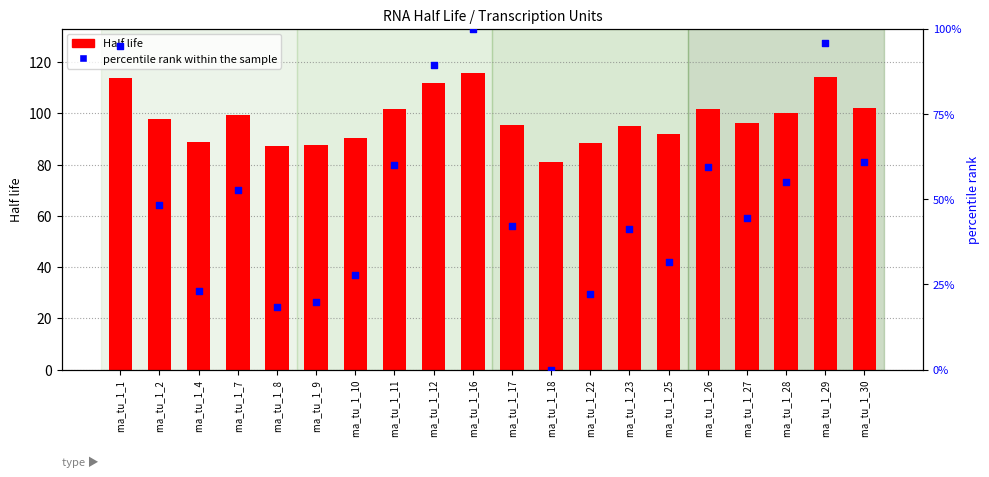

Is the value of percentile rank within the sample at rna_tu_1_17 greater than the value of Half life at rna_tu_1_12?

No